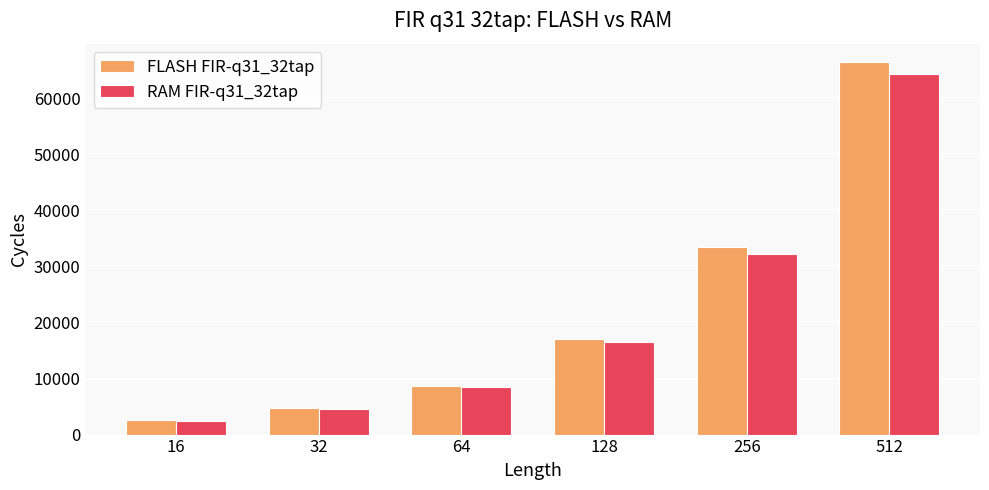

Is the value of RAM FIR-q31_32tap at 128 greater than the value of FLASH FIR-q31_32tap at 64?

Yes